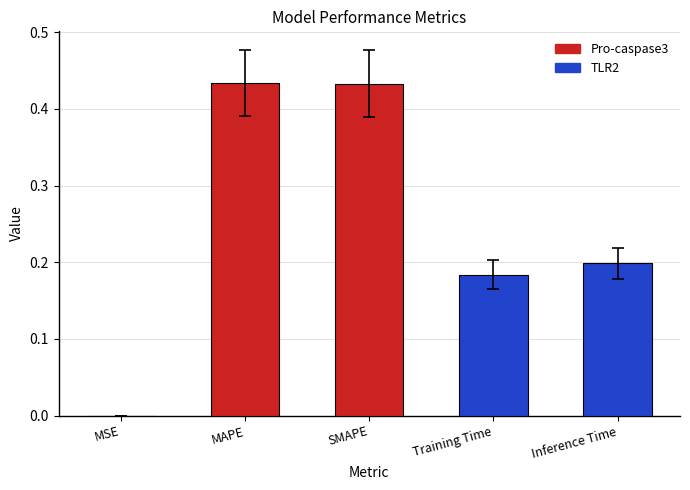

Does the chart contain stacked bars?

No